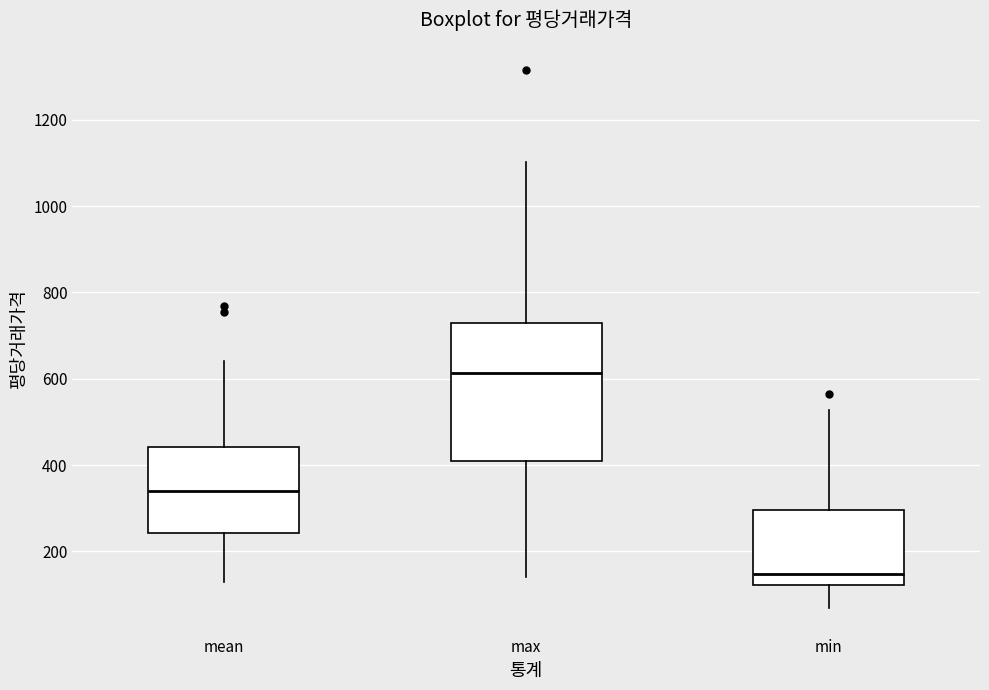

Where does the lower whisker of the box for min end on the y-axis? The values are not printed on the chart, so give them approximately, as read against the axis.

60